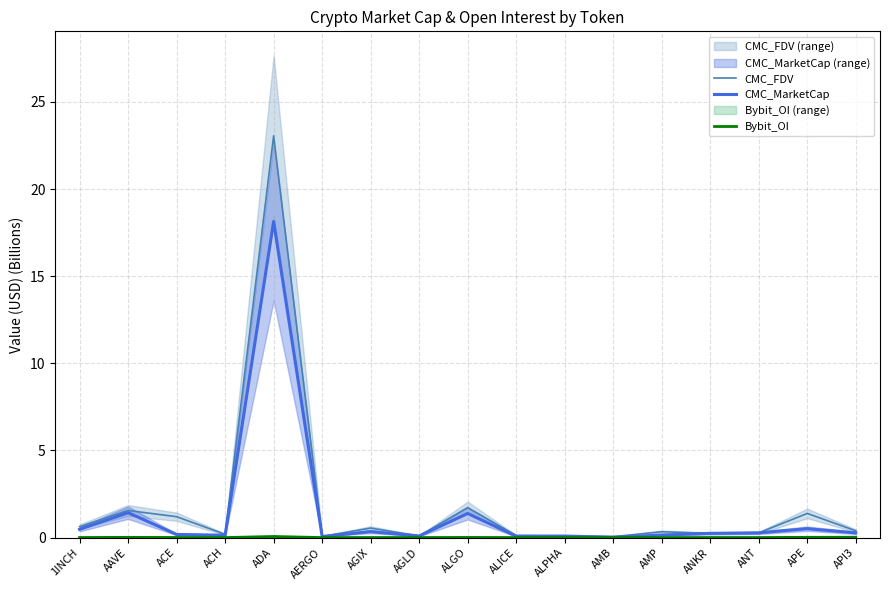

What is the difference between the maximum and minimum values in the CMC_FDV series?

23.0